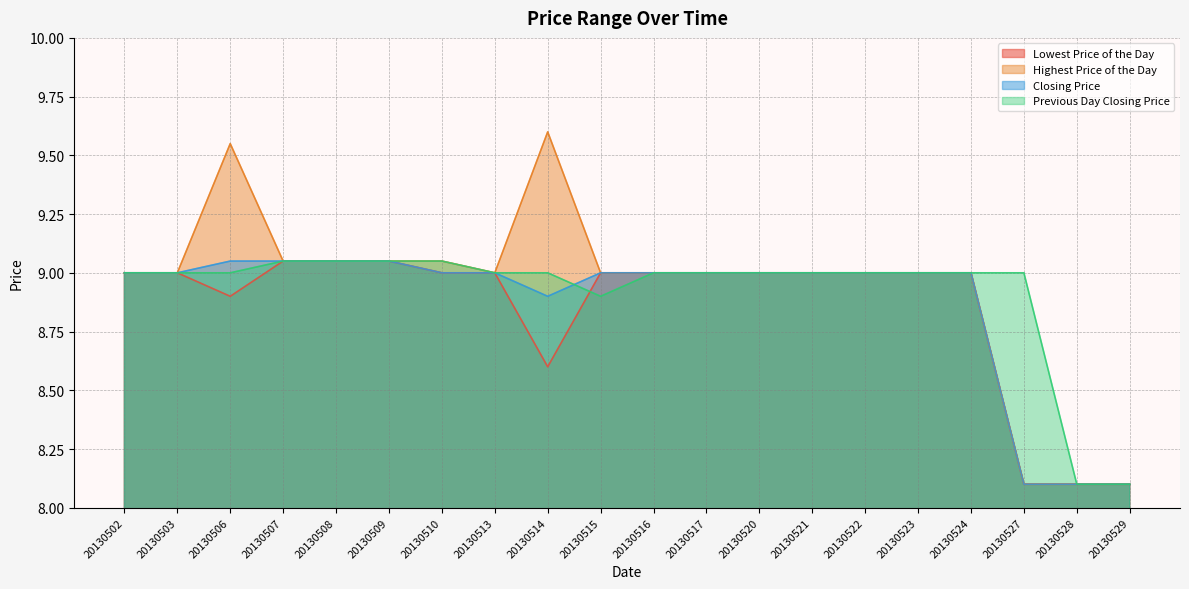

How many values in the Previous Day Closing Price series are below 9?

3